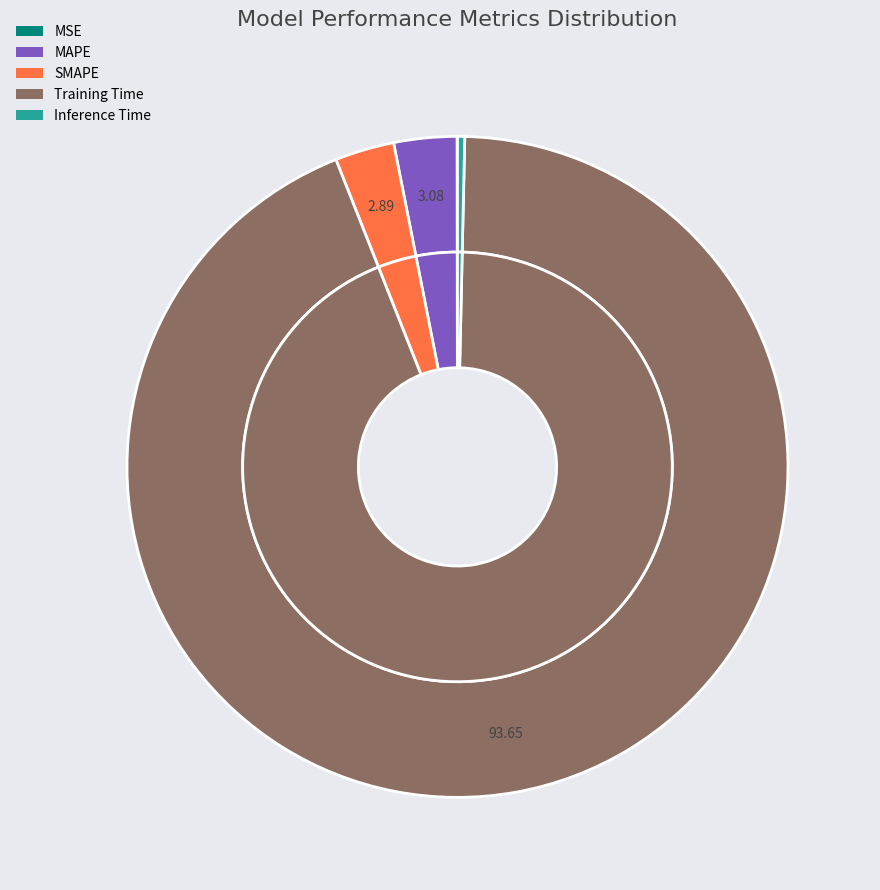

How many segments does this pie chart have?

5